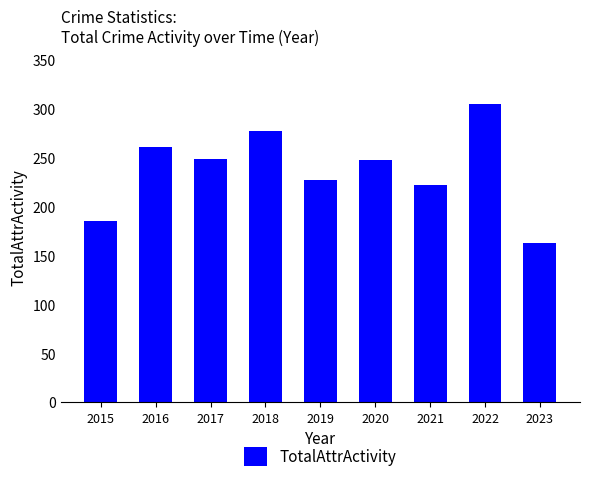

What is the sum of the values at 2018 and 2015?

463